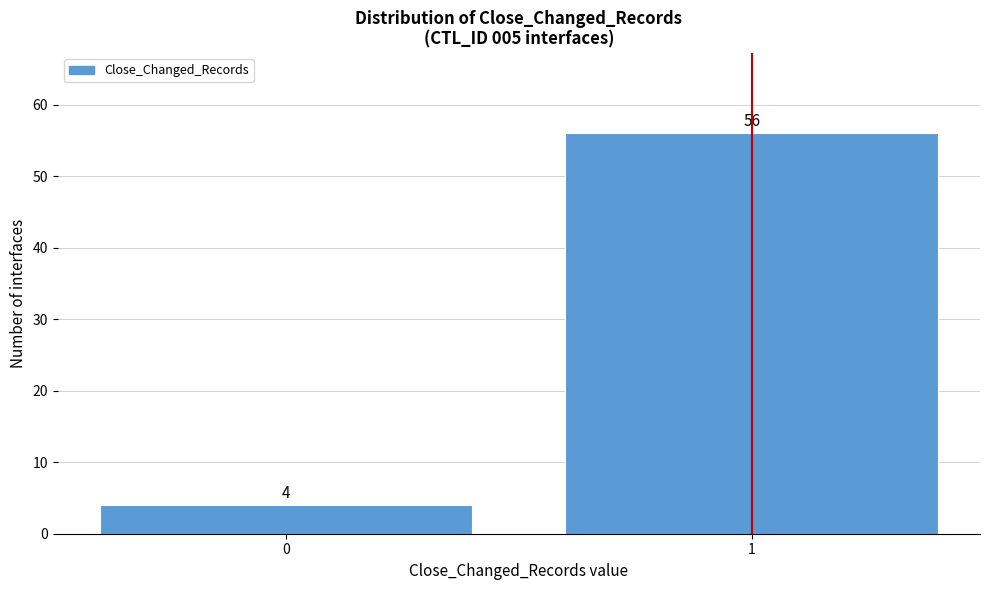

Reading right to left, extract all data points from this chart.

56	4